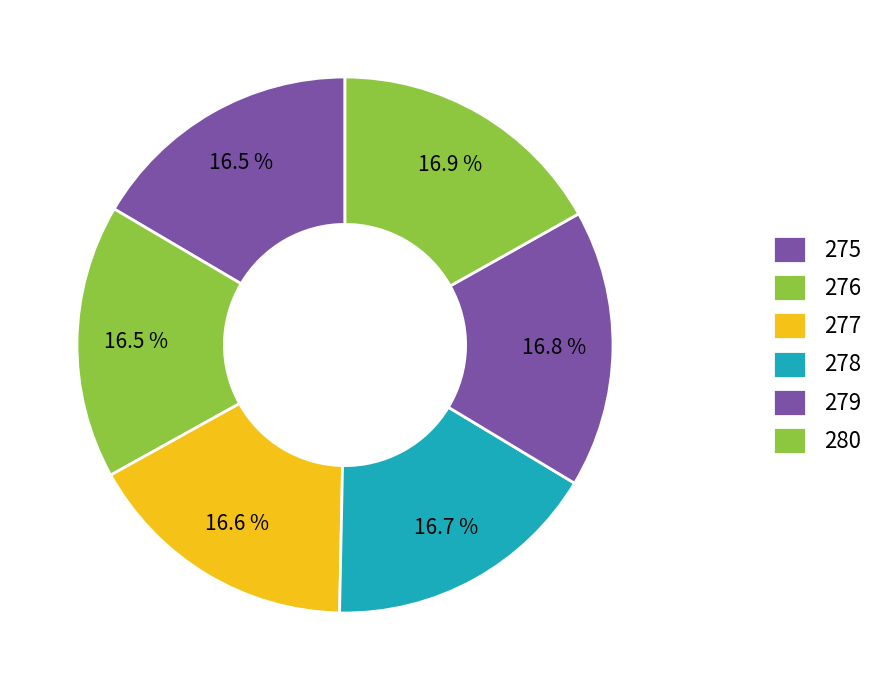

What portion of the pie excludes 279?

83.2%